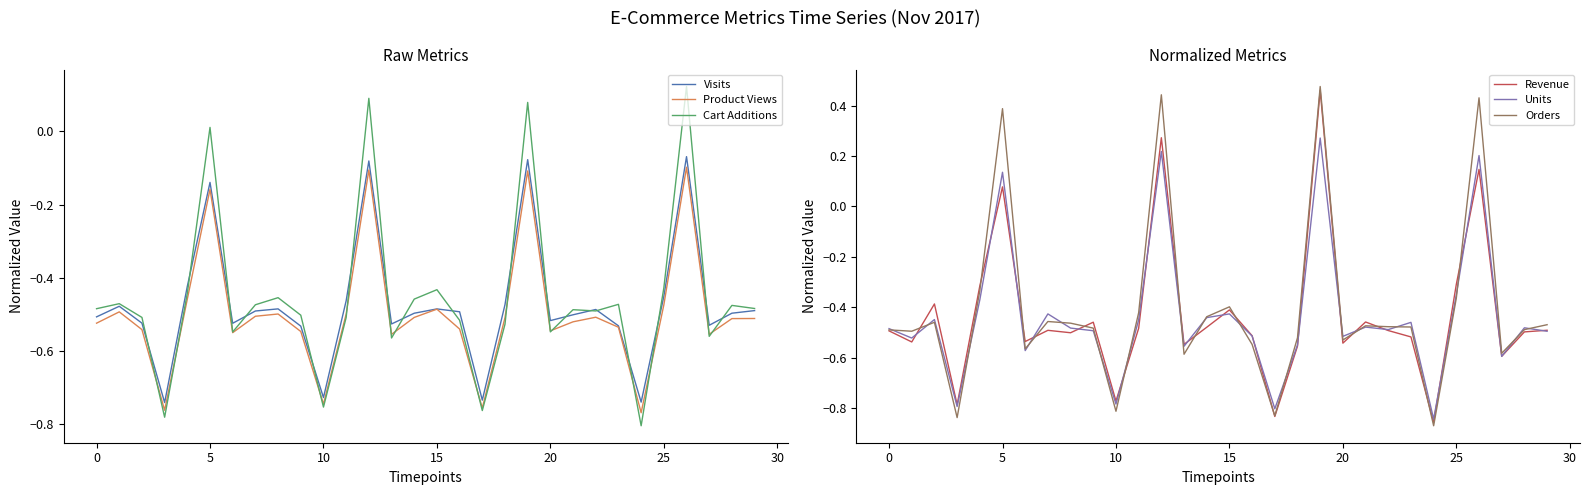

Where is Units nearest to the value 0?

5